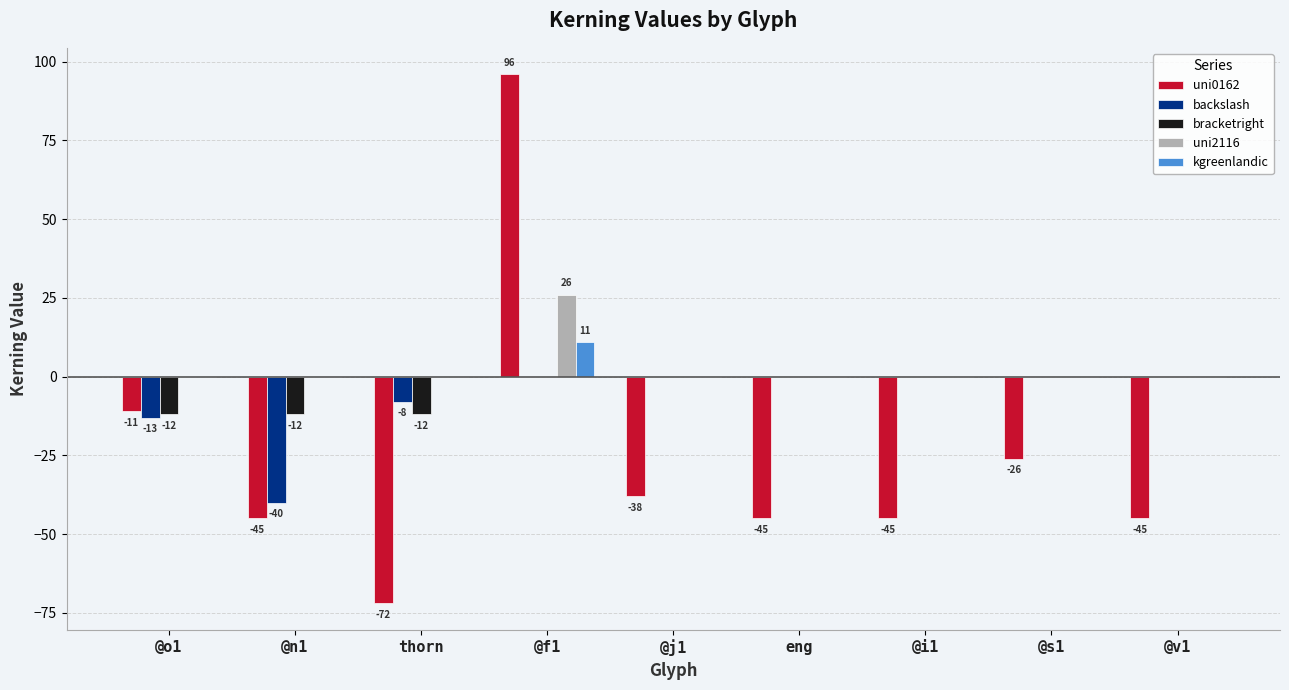

What is the greatest value displayed?

96